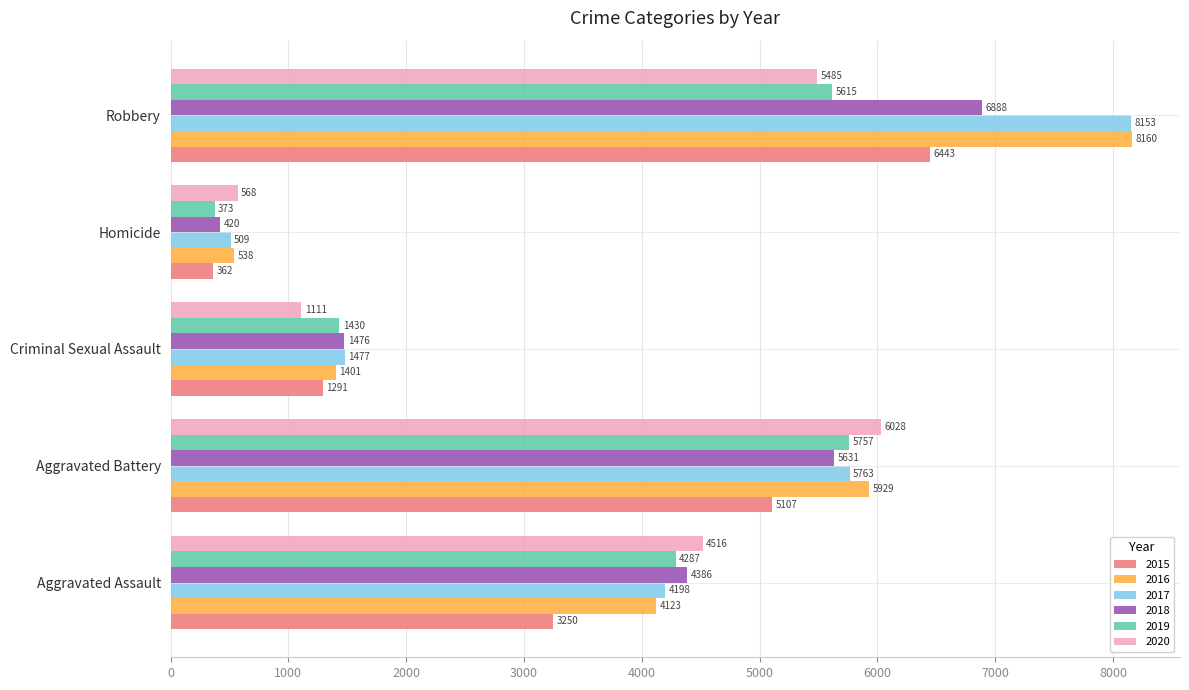

How many data points does each series have?

5